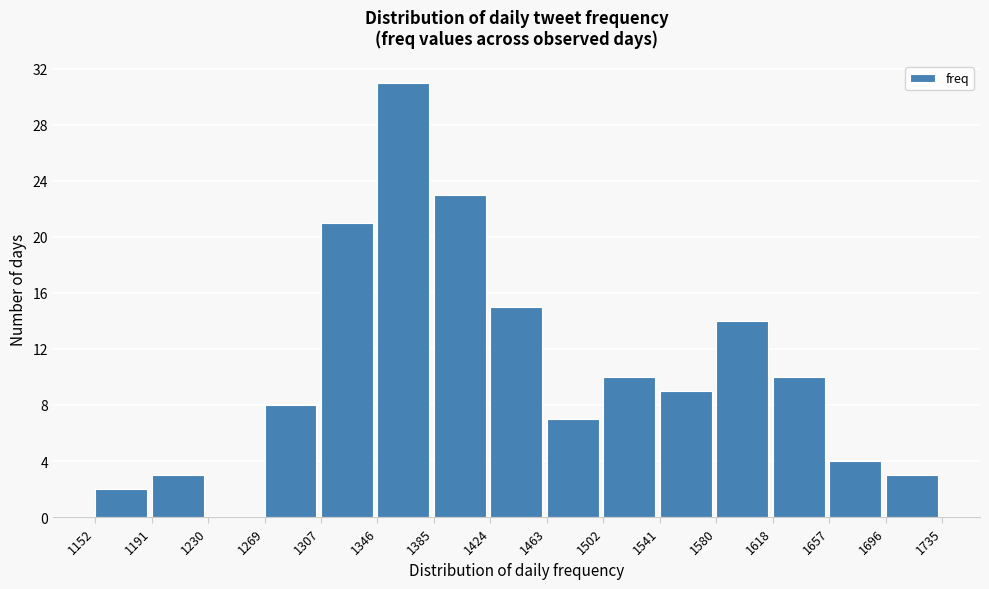

Reading left to right, list every bar in this chart as the range it spans on the x-axis followed by its height. The values are not printed on the chart, so give them approximately, as read against the axis.

1152 to 1191: 2
1191 to 1230: 3
1230 to 1269: 0
1269 to 1307: 8
1307 to 1346: 21
1346 to 1385: 31
1385 to 1424: 23
1424 to 1463: 15
1463 to 1502: 7
1502 to 1541: 10
1541 to 1580: 9
1580 to 1618: 14
1618 to 1657: 10
1657 to 1696: 4
1696 to 1735: 3